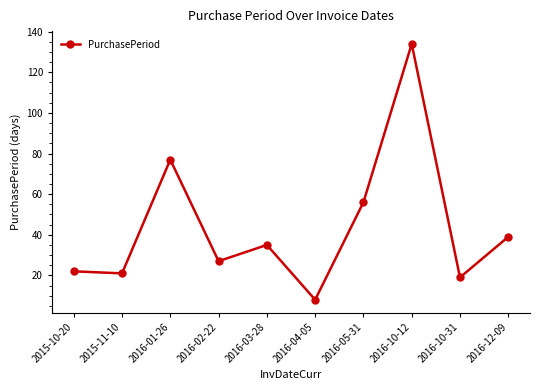

What is the difference between the maximum and minimum values?

126